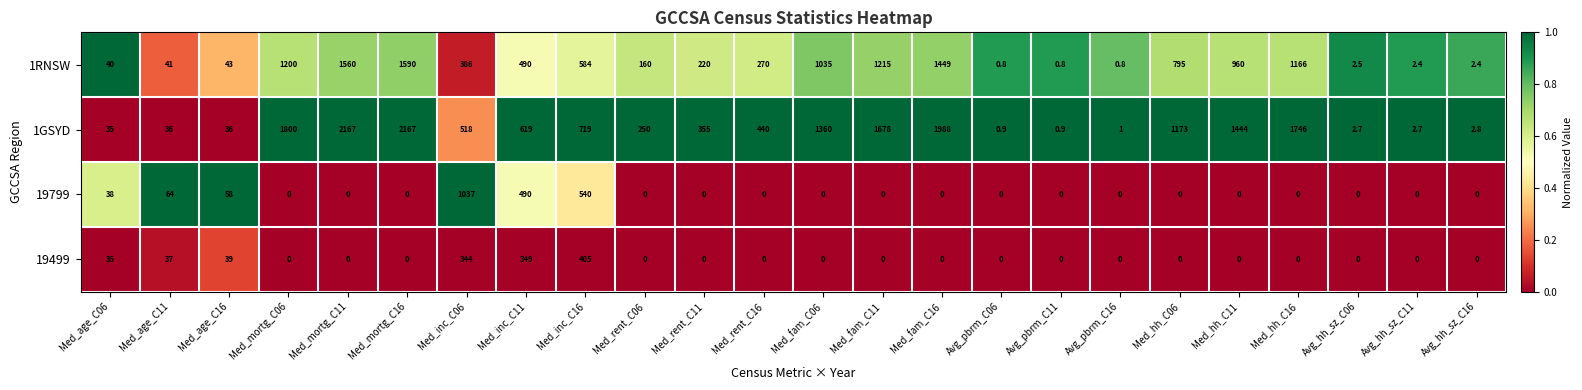

True or false: 1GSYD has a value of 2010.9 at Med_hh_C06.

False